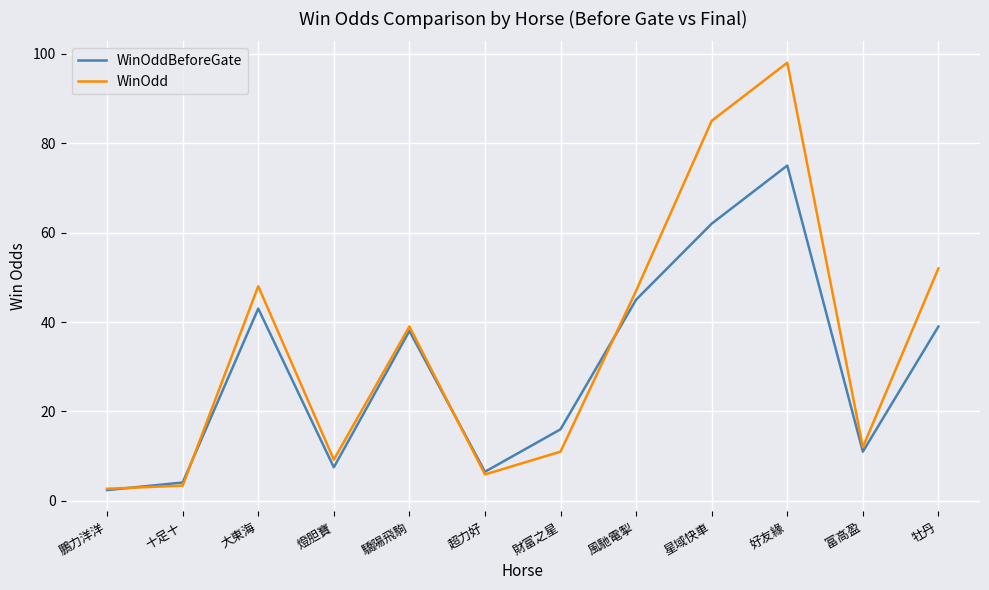

What is the difference between the maximum and minimum values in the WinOdd series?

95.3